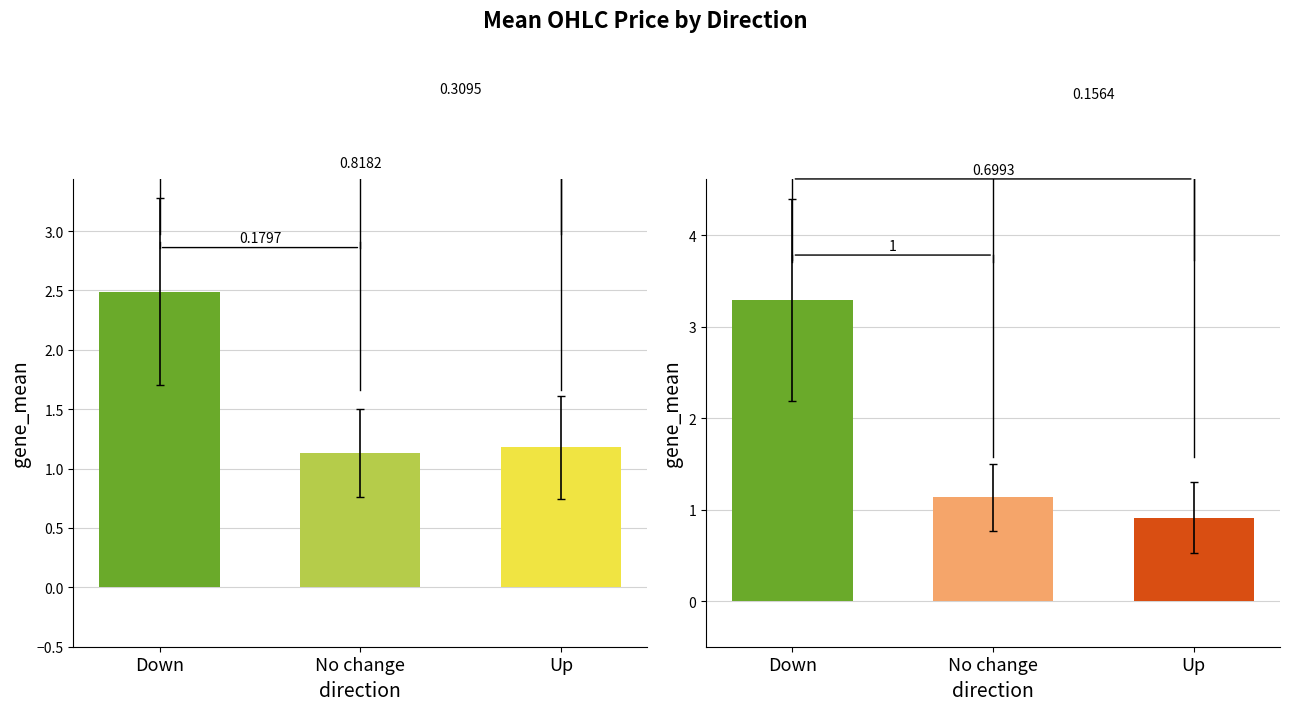

Reading left to right, transcribe all the data shown in this chart.

open: Down=2.5	No change=1.1	Up=1.2
close: Down=3.3	No change=1.1	Up=0.9